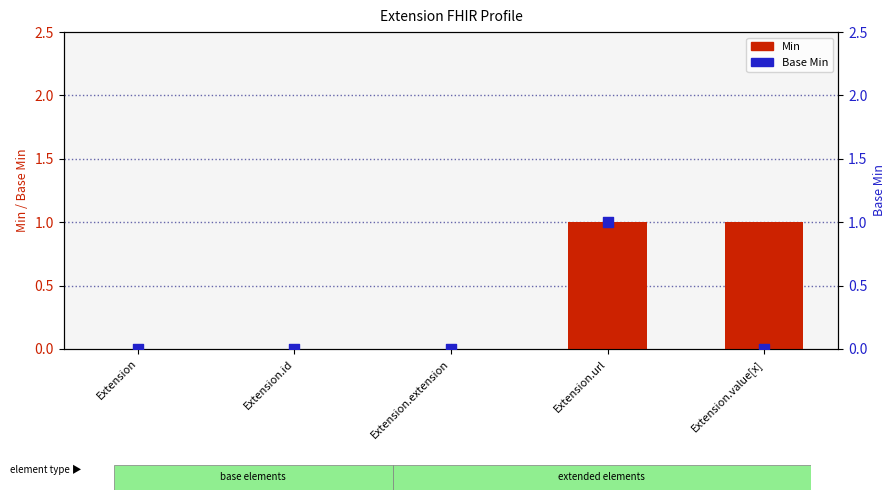

What are all the series names shown in the legend?

Min, Base Min